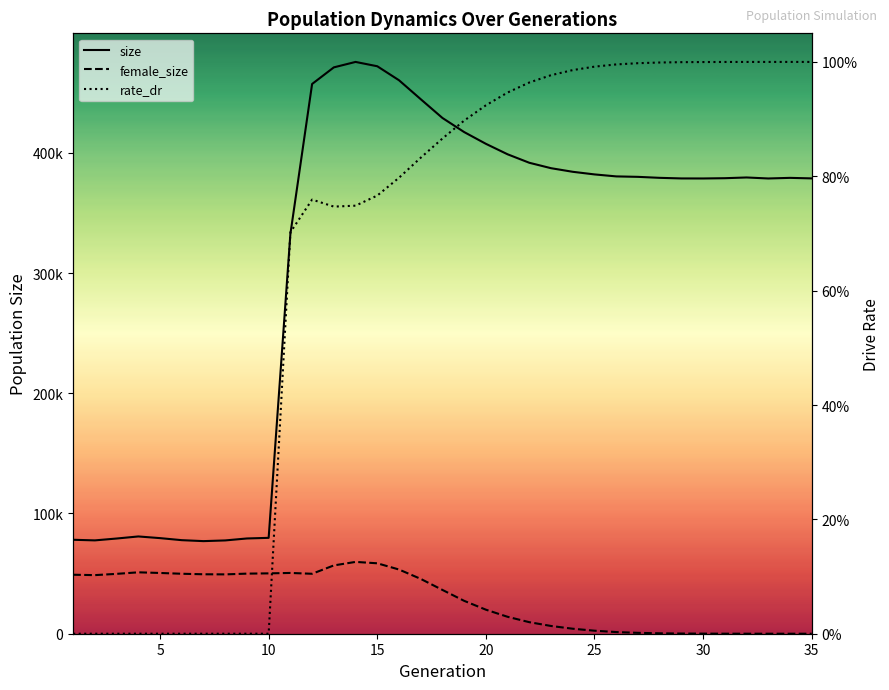

In size, how many points are higher than both neighbors (excluding endpoints)?

4